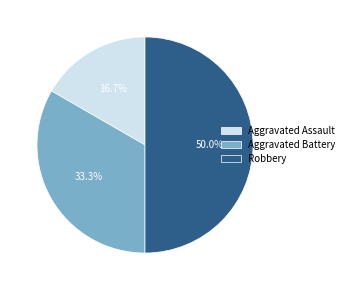

What percentage is the Robbery slice, to the nearest percent?

50%